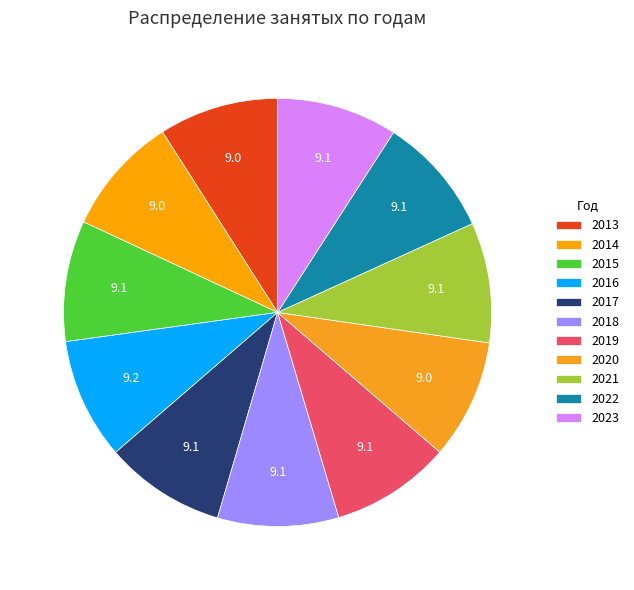

To the nearest percent, what portion does 2015 represent?

9%